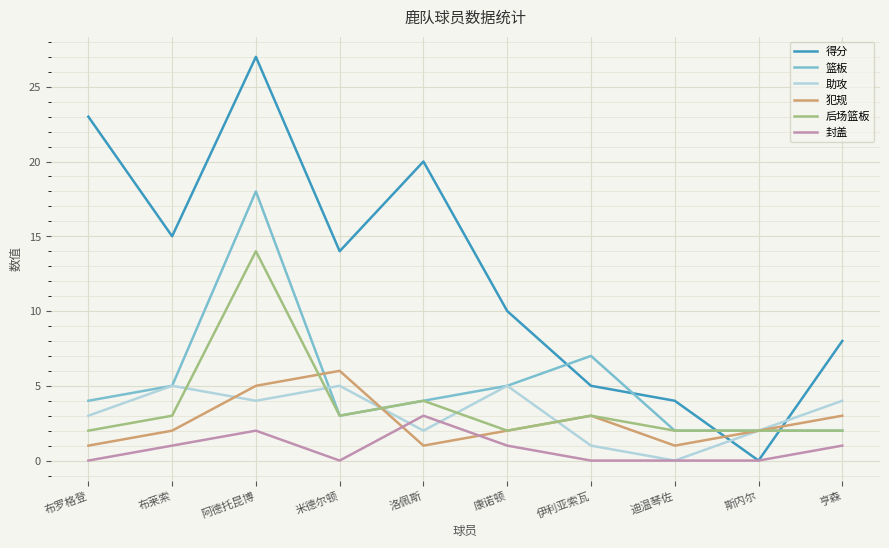

Which series ends up on top after the final intersection of 助攻 and 得分?

得分